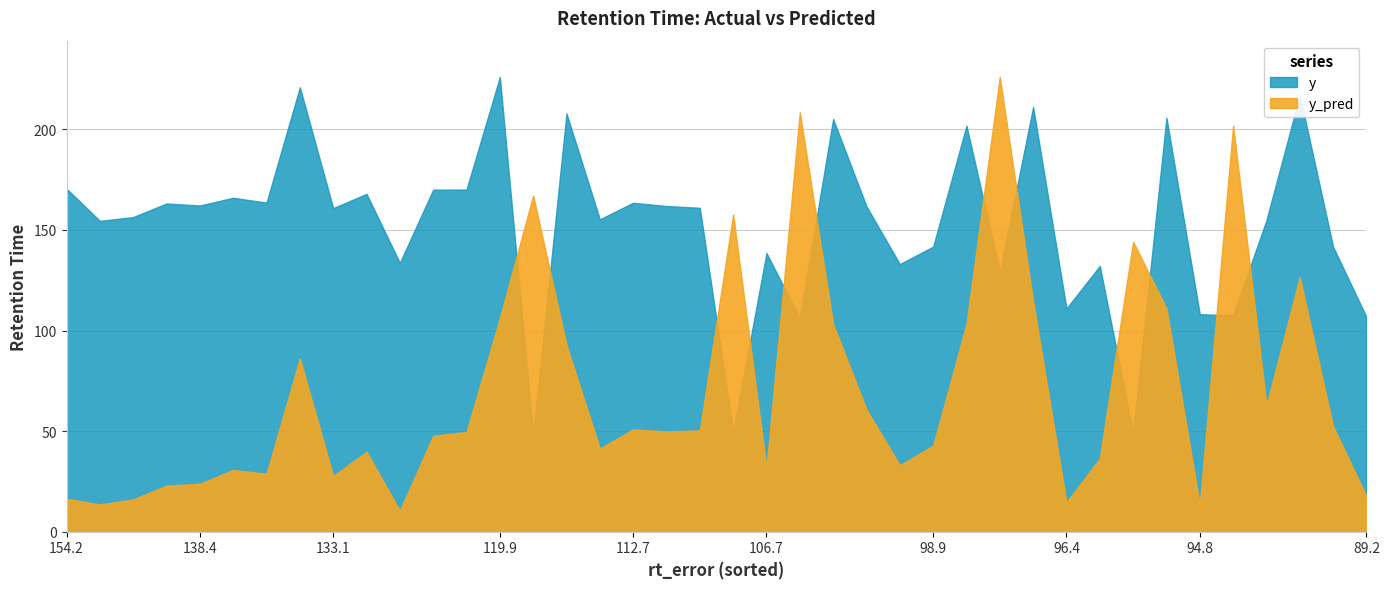

What is the smallest value displayed?

10.4